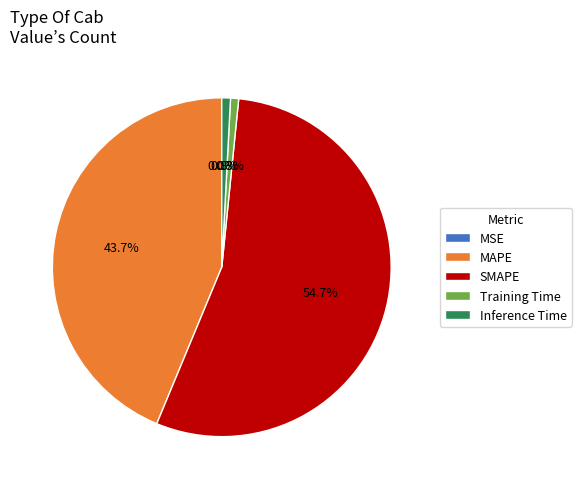

To the nearest percent, what is the difference between the largest and smallest slice percentages?

55%